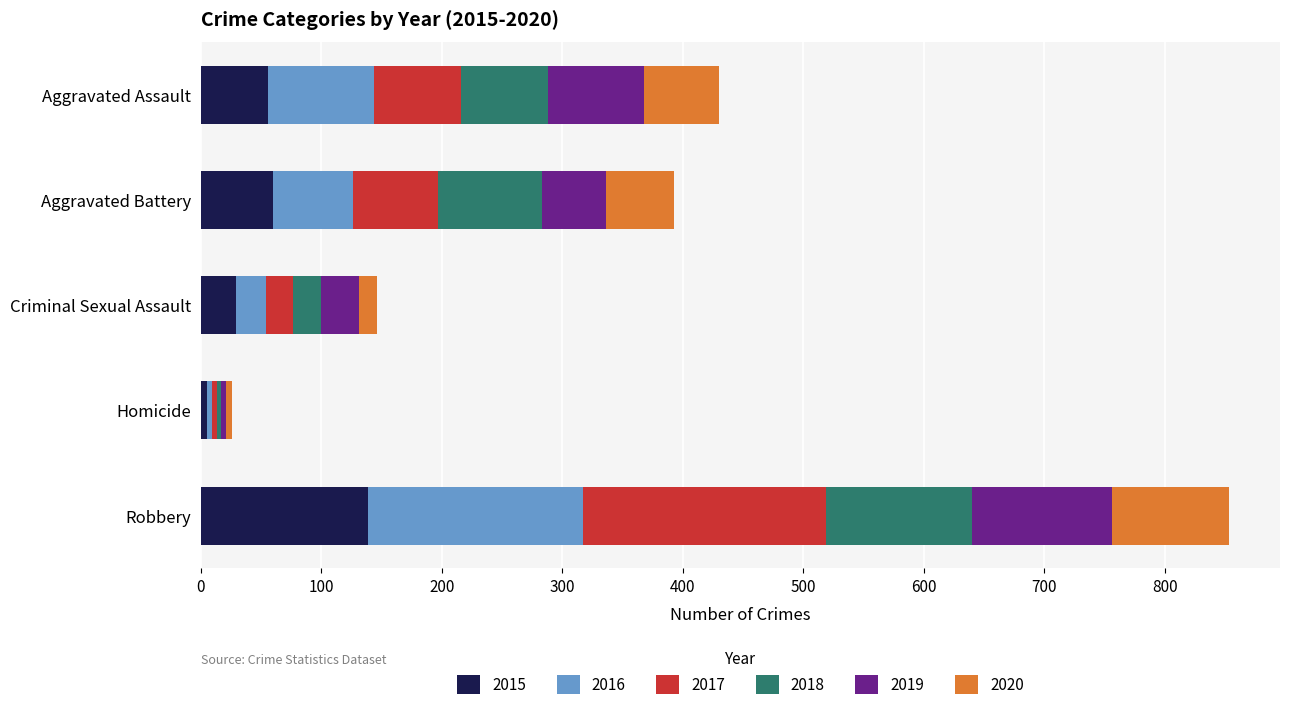

At which category is the sum across all series the highest?

Robbery